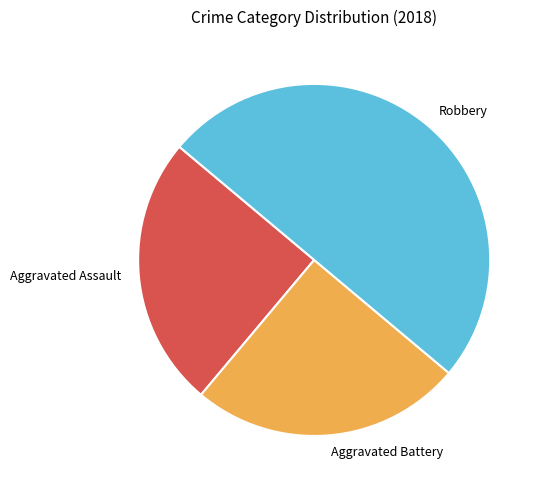

Does Aggravated Battery account for over 50% of the chart?

No